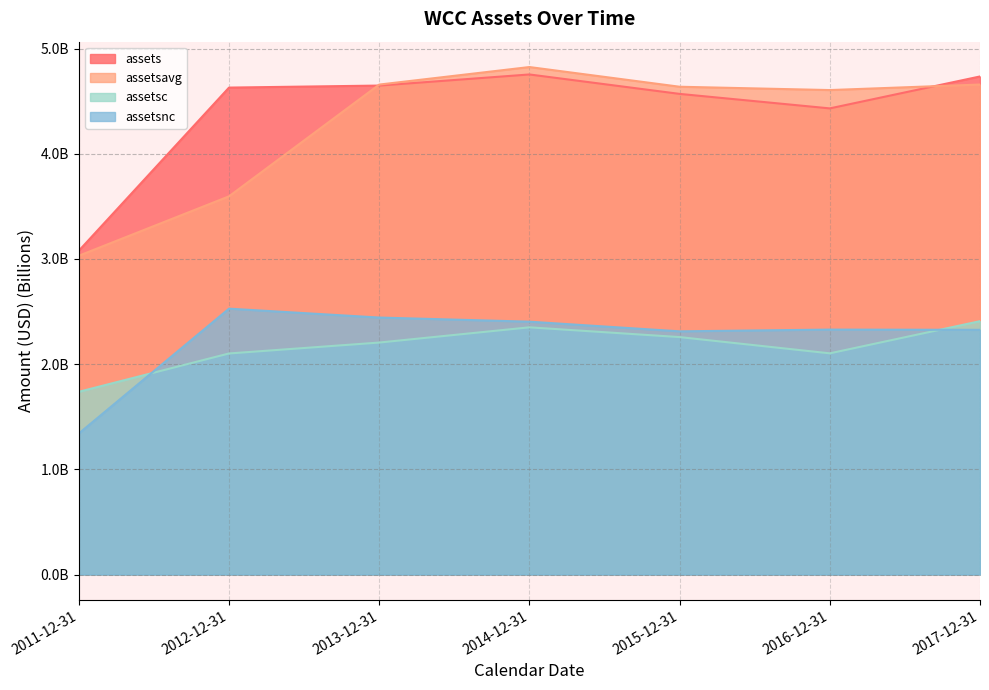

Is the value of assetsc at 2012-12-31 greater than the value of assetsavg at 2015-12-31?

No